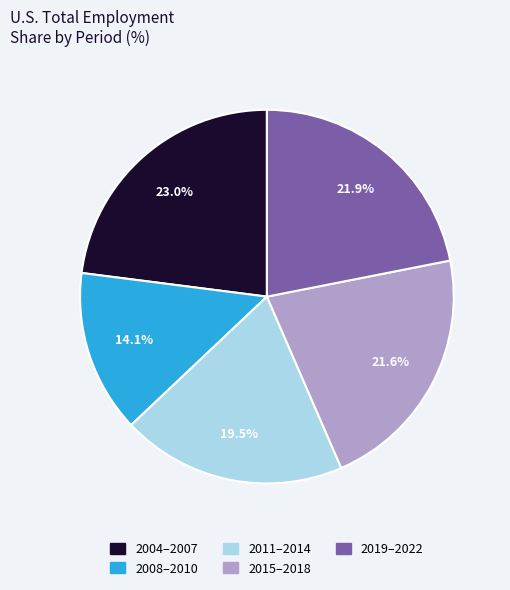

Does any single category account for the majority?

No